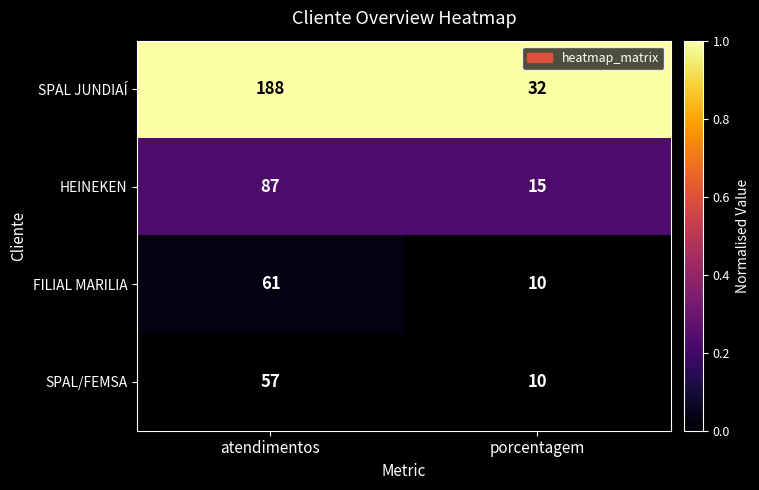

At which category is the sum across all series the highest?

atendimentos